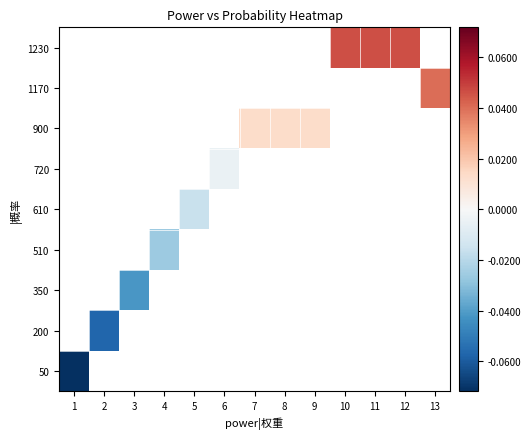

Rank the series by their maximum value, from highest to lowest.

50, 200, 350, 510, 610, 720, 900, 1170, 1230